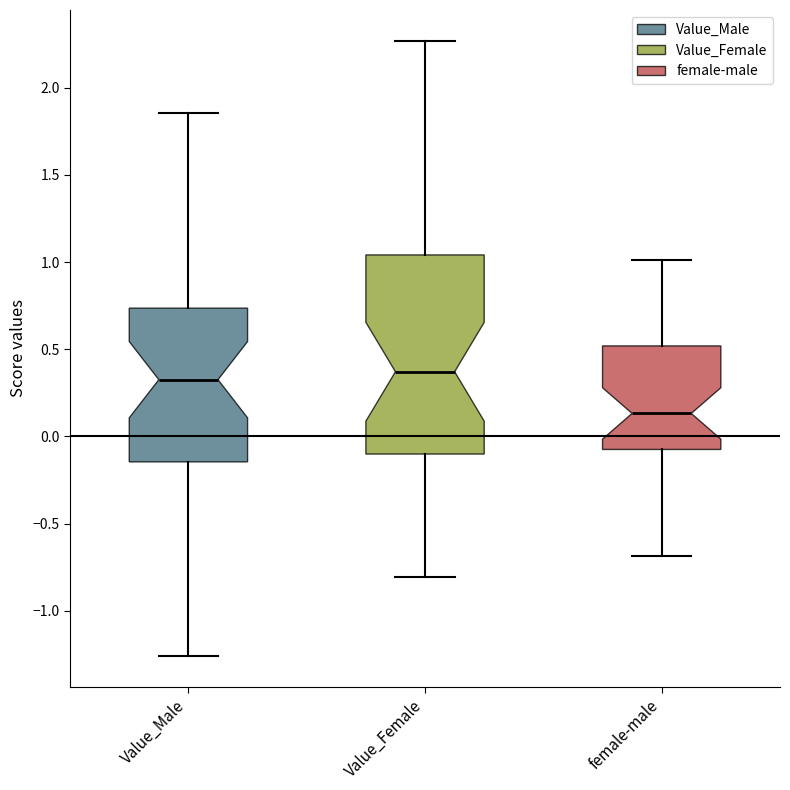

Reading left to right, read every box against the y-axis: the position of its median line, the range the box covers, and the ends of its whiskers. The values are not printed on the chart, so give them approximately, as read against the axis.

Value_Male: median 0.35, box -0.15 to 0.75, whiskers -1.25 to 1.85
Value_Female: median 0.35, box -0.10 to 1.05, whiskers -0.80 to 2.25
female-male: median 0.15, box -0.05 to 0.50, whiskers -0.70 to 1.00